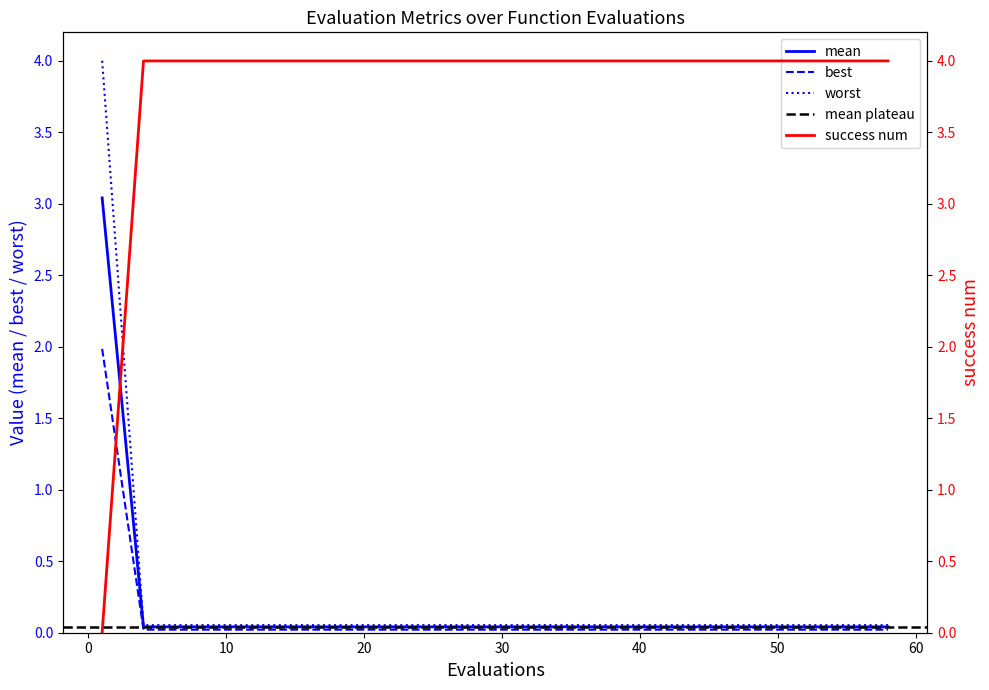

What is the difference between the maximum and minimum values in the mean series?

3.0